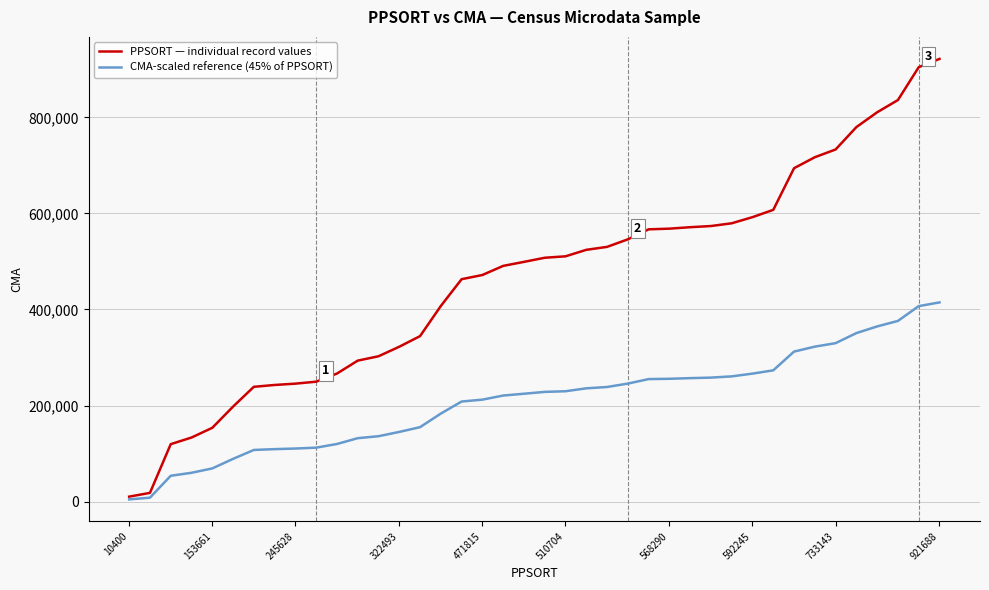

How many series are shown in this chart?

2